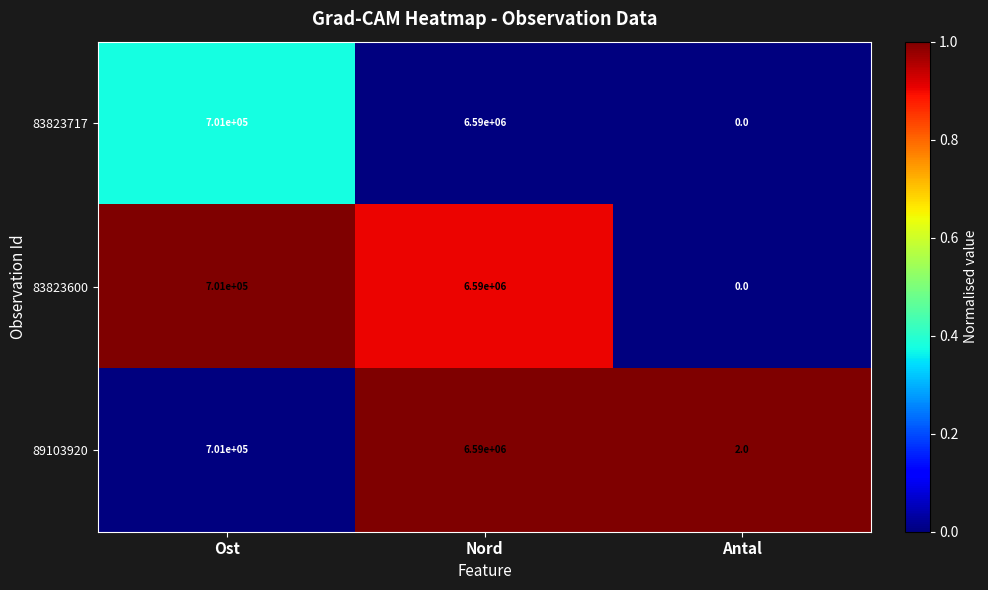

What is the sum of the 83823600 values at Ost and Nord?

7291000